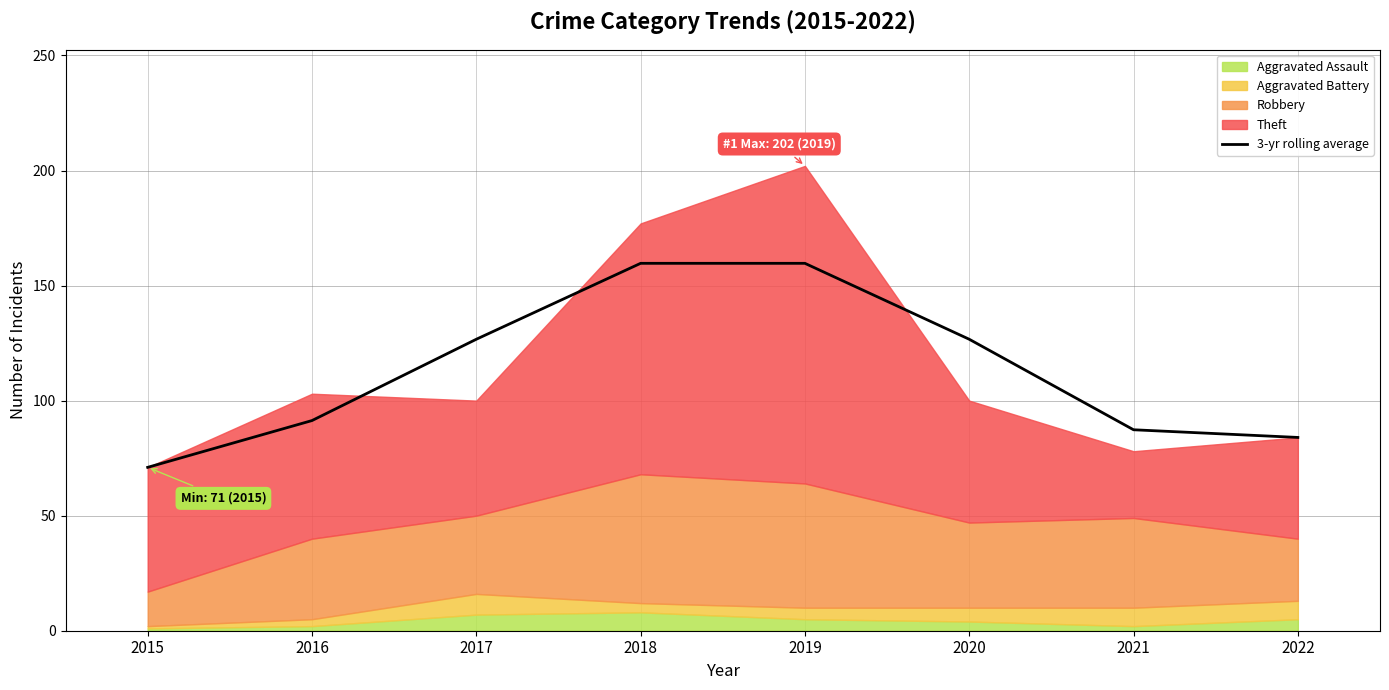

Does the chart display data point markers on the line(s)?

No